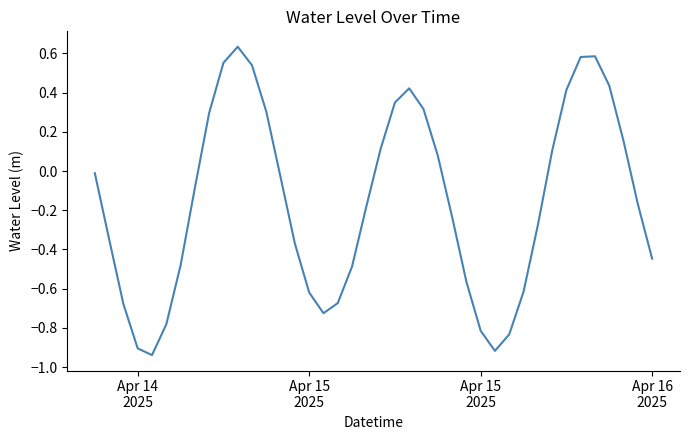

What is the difference between the maximum and minimum values?

1.6